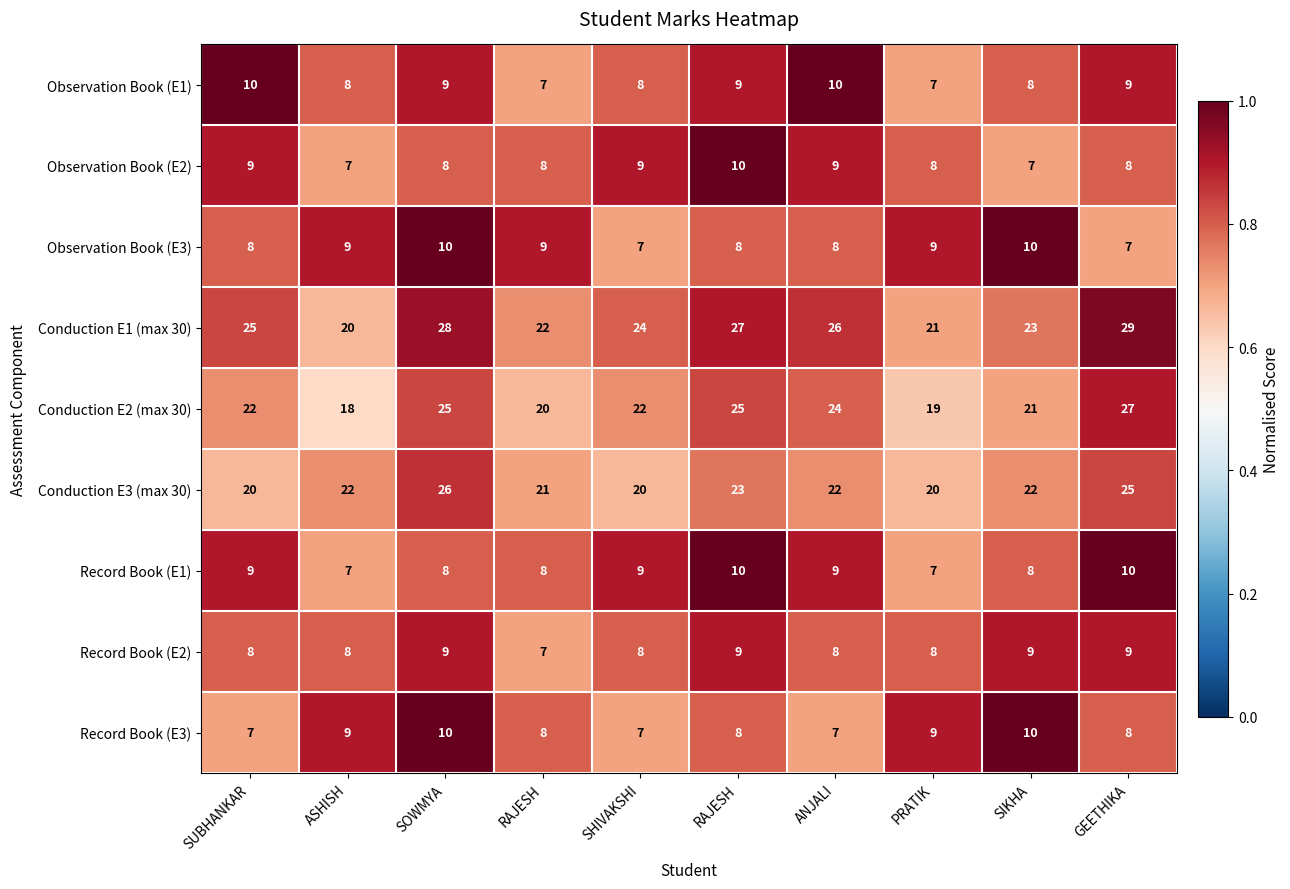

At SIKHA, list the series in order from largest to smallest.

Observation Book (E3), Record Book (E3), Record Book (E2), Observation Book (E1), Record Book (E1), Conduction E1 (max 30), Conduction E3 (max 30), Observation Book (E2), Conduction E2 (max 30)